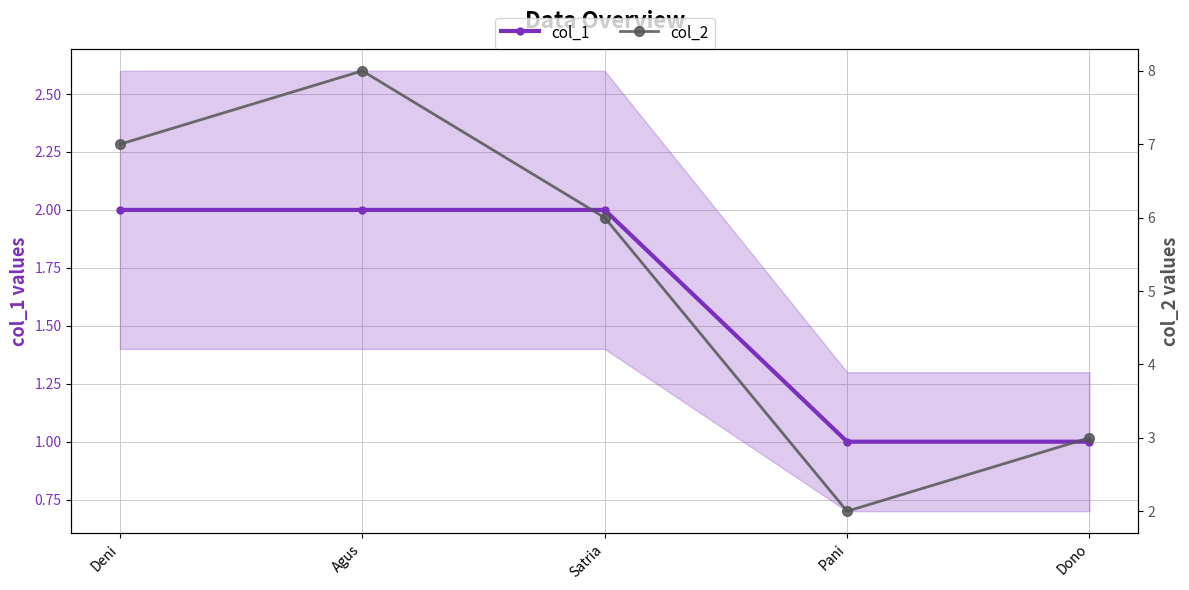

Which category has the lowest value across all series?

Pani